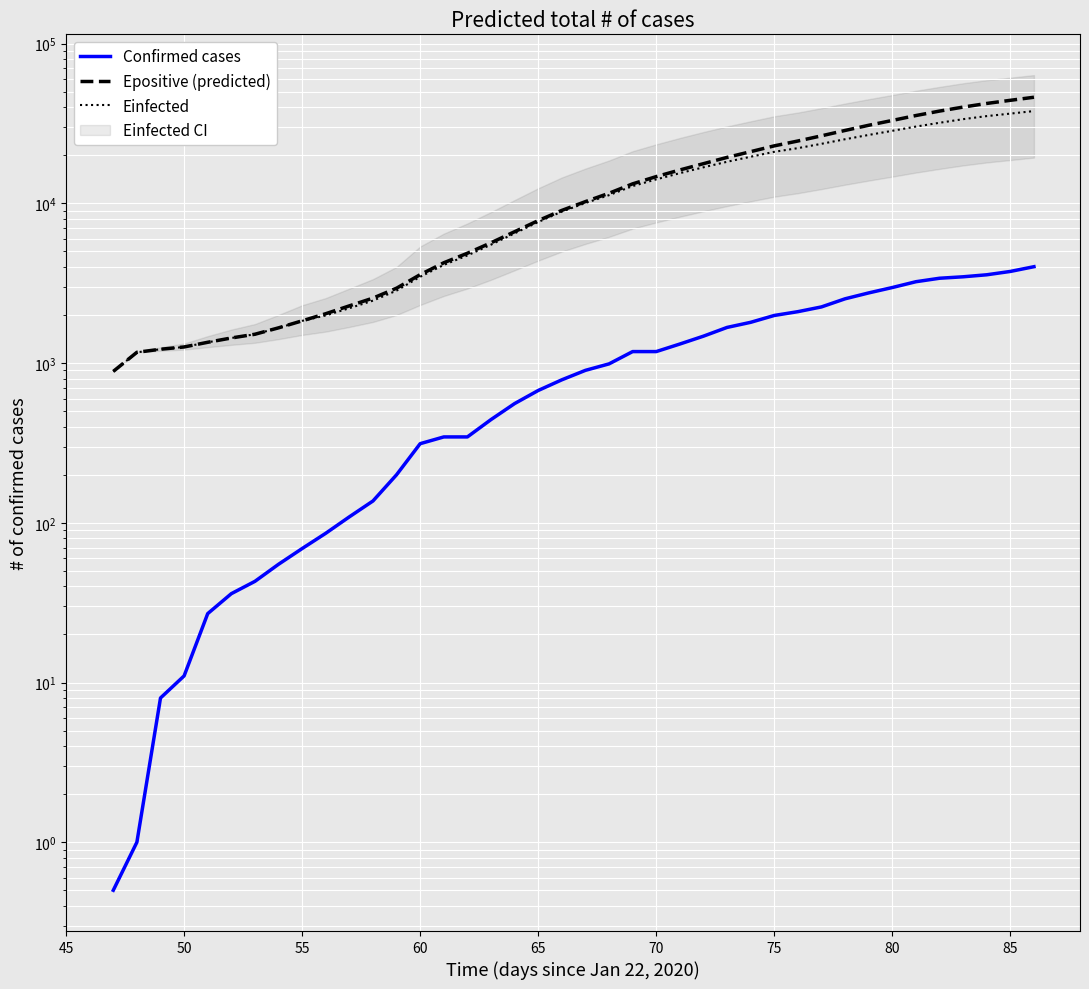

What is the minimum value shown in the chart?

0.5